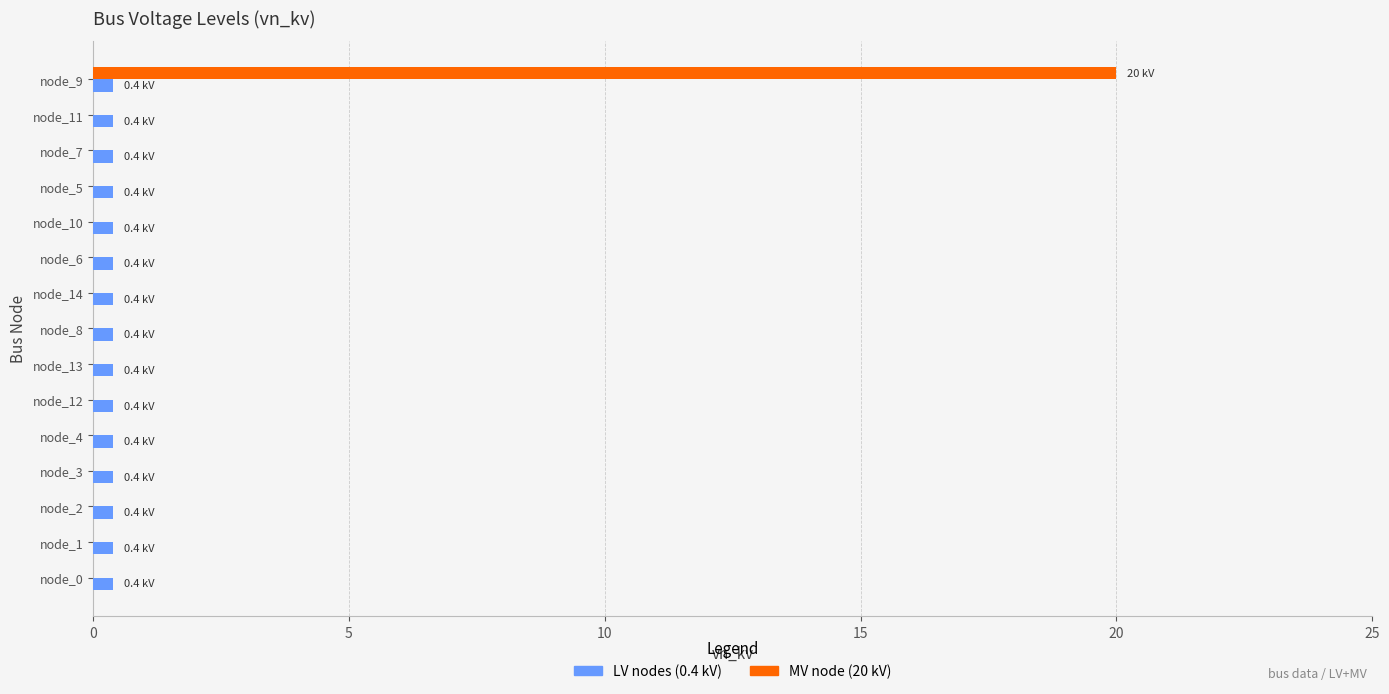

What is the sum of all MV node (20 kV) values?

20.0